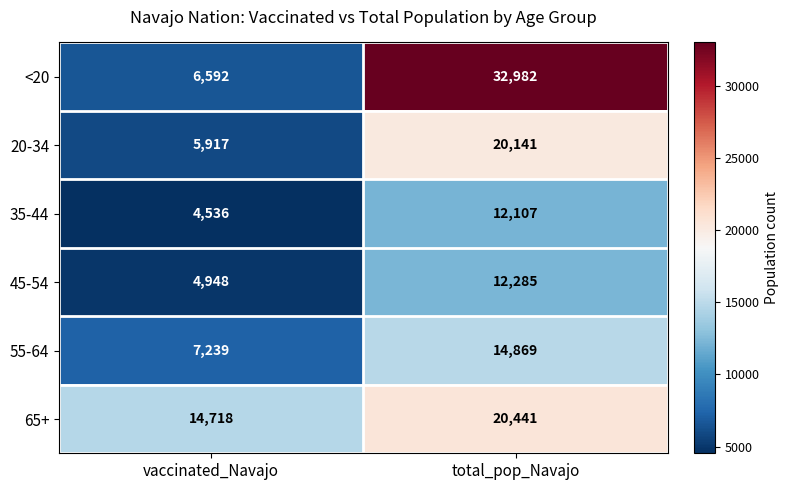

Read the 20-34 value at total_pop_Navajo.

20141